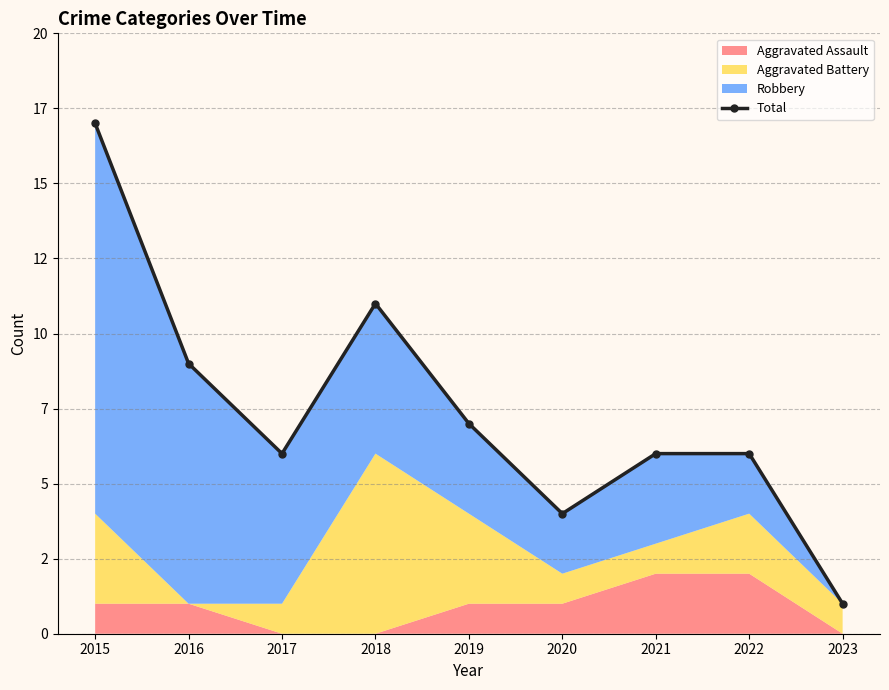

Does the chart display data point markers on the line(s)?

Yes